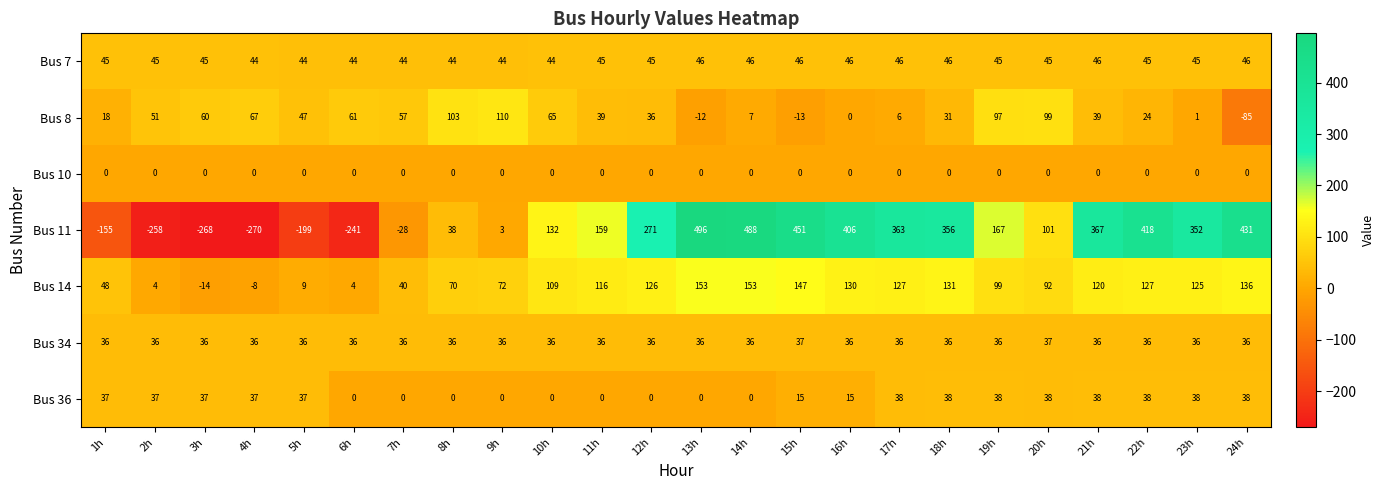

True or false: Bus 11 has a value of -113 at 6h.

False